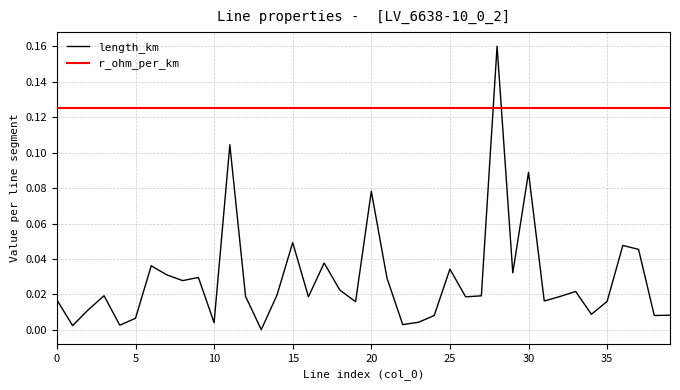

How many lines are shown in the chart?

2